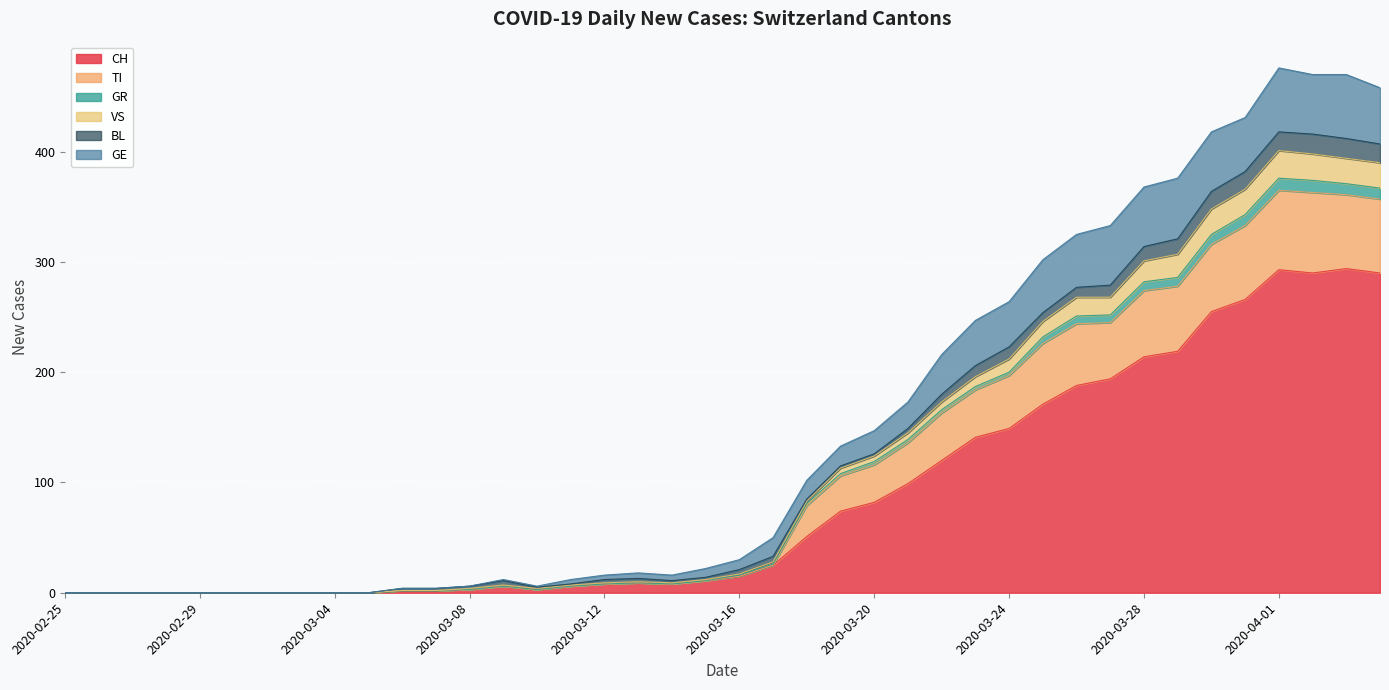

The value of CH at 2020-03-24 is 90. True or false?

False